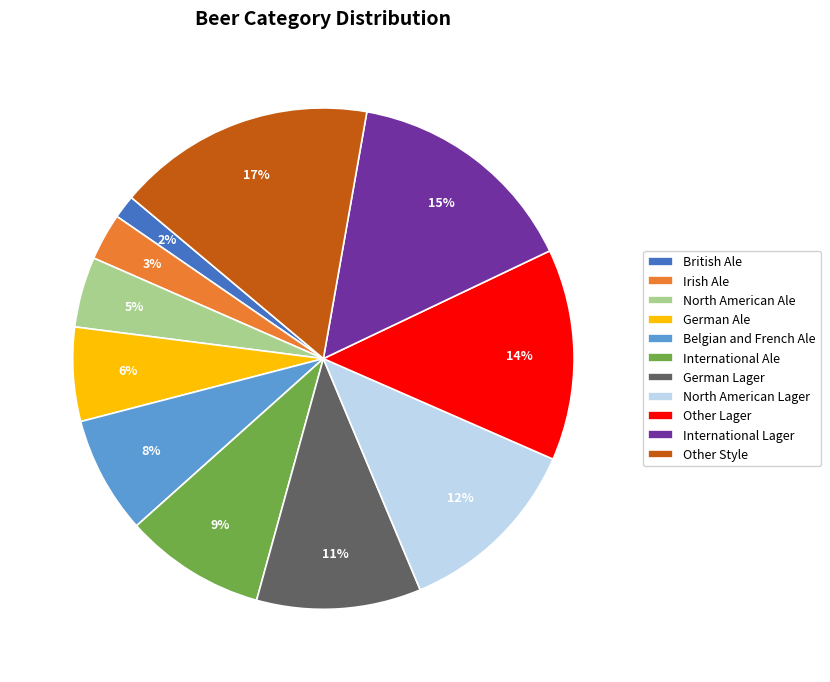

Rank the categories by value from highest to lowest.

Other Style, International Lager, Other Lager, North American Lager, German Lager, International Ale, Belgian and French Ale, German Ale, North American Ale, Irish Ale, British Ale